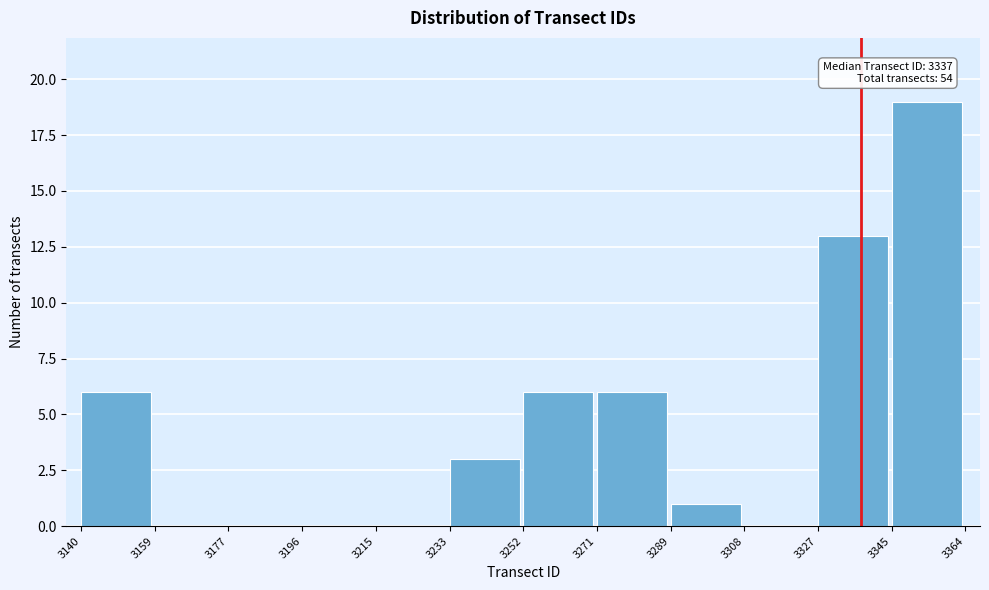

Which range on the x-axis has the tallest bar?

3345 to 3364